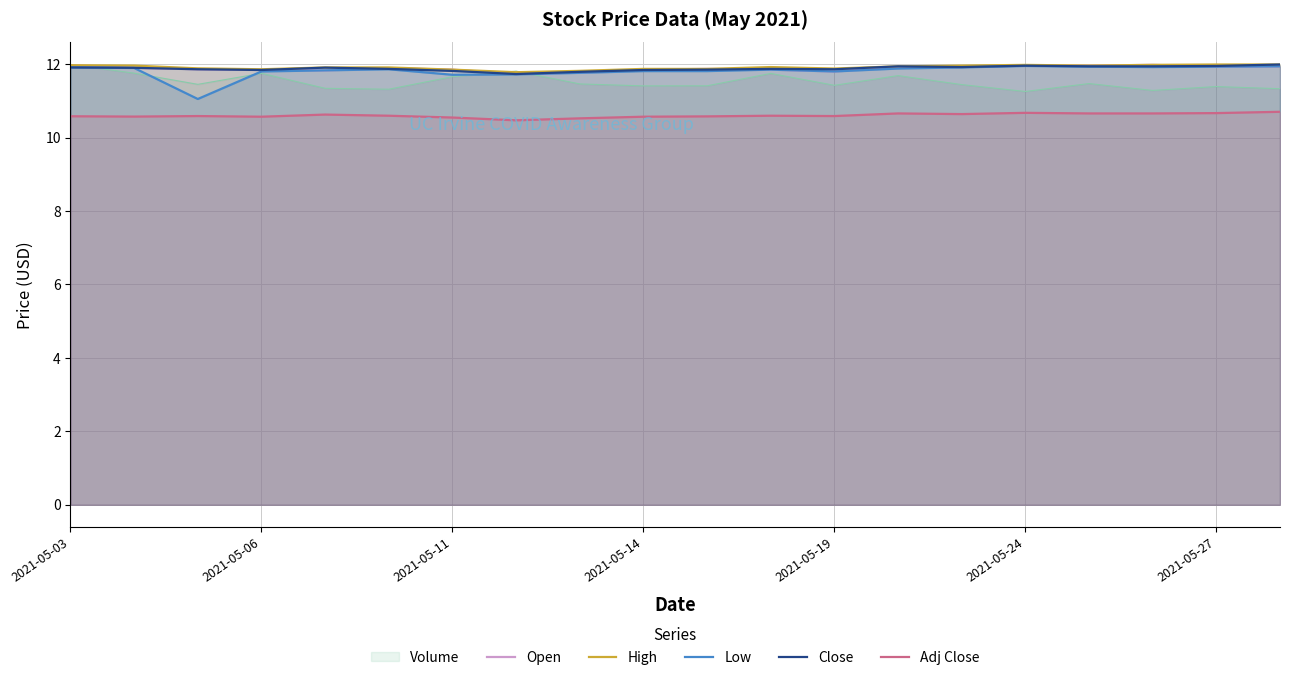

At which category is the sum across all series the highest?

19